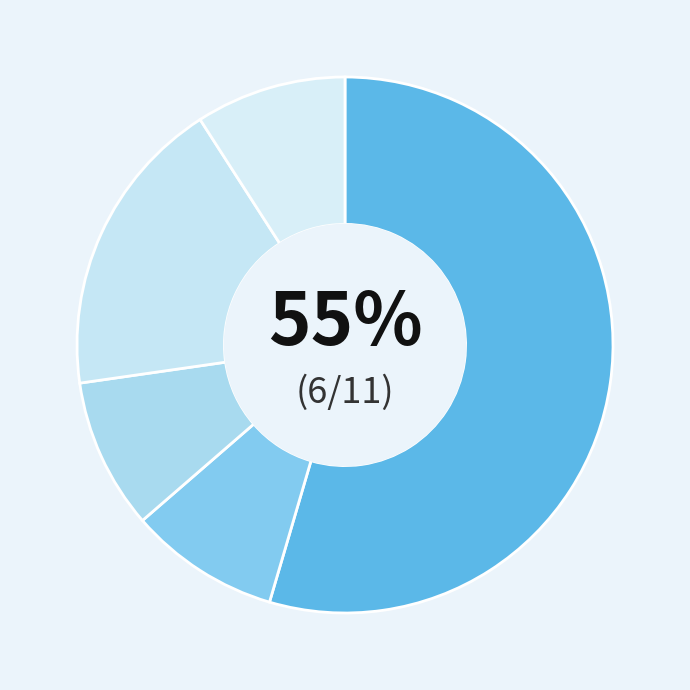

How many slices are in this pie chart?

5